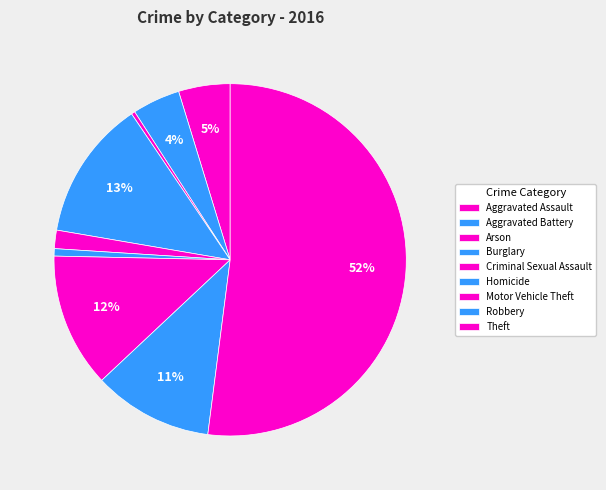

How many segments does this pie chart have?

9